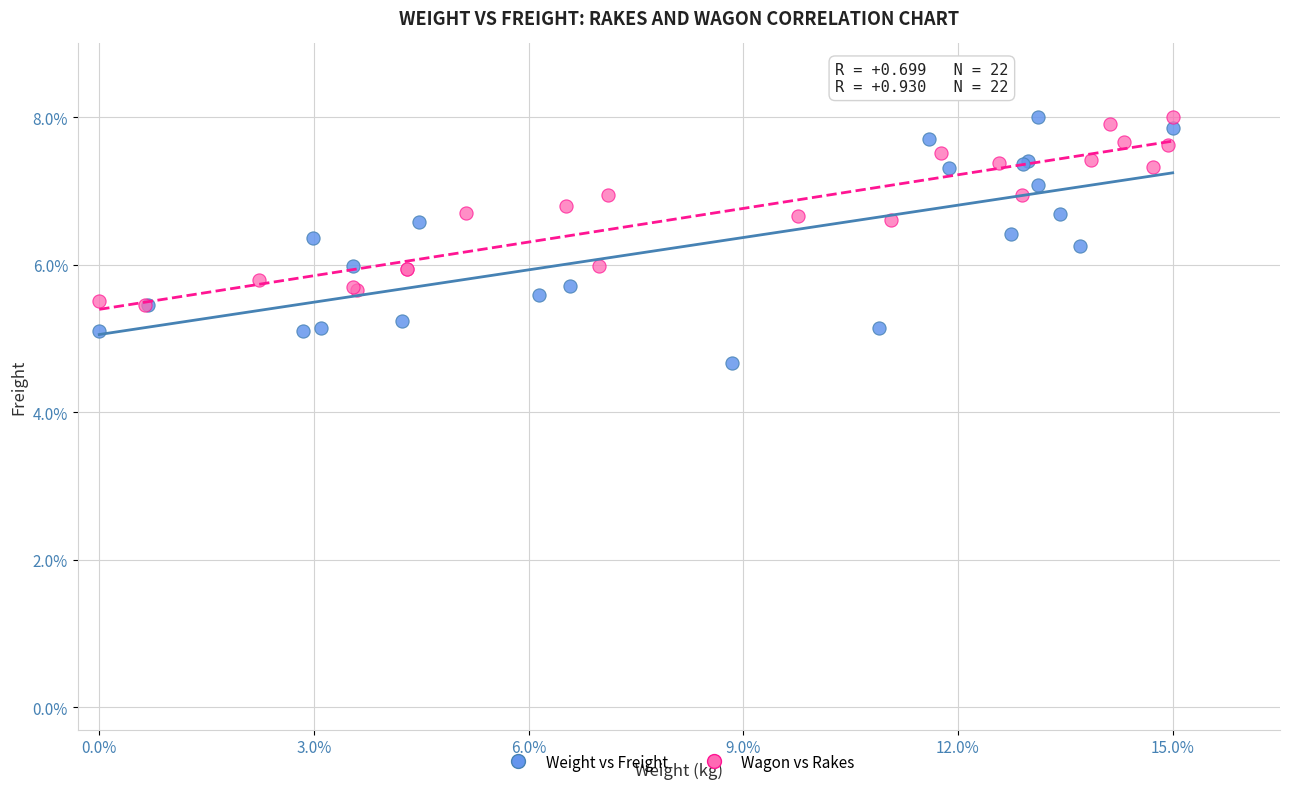

What are all the series names shown in the legend?

Weight vs Freight, Wagon vs Rakes